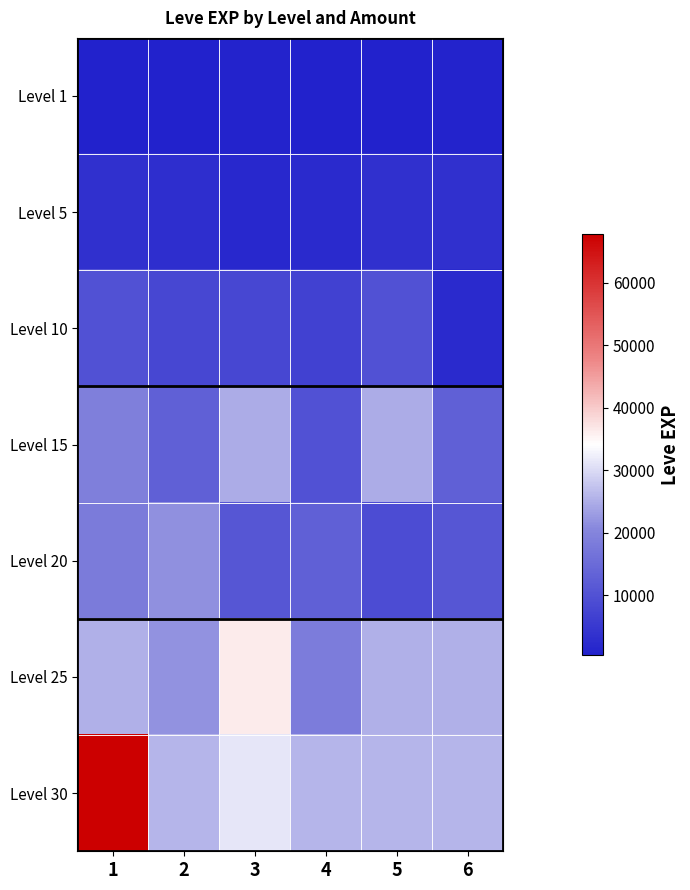

Which category has the lowest value across all series?

5